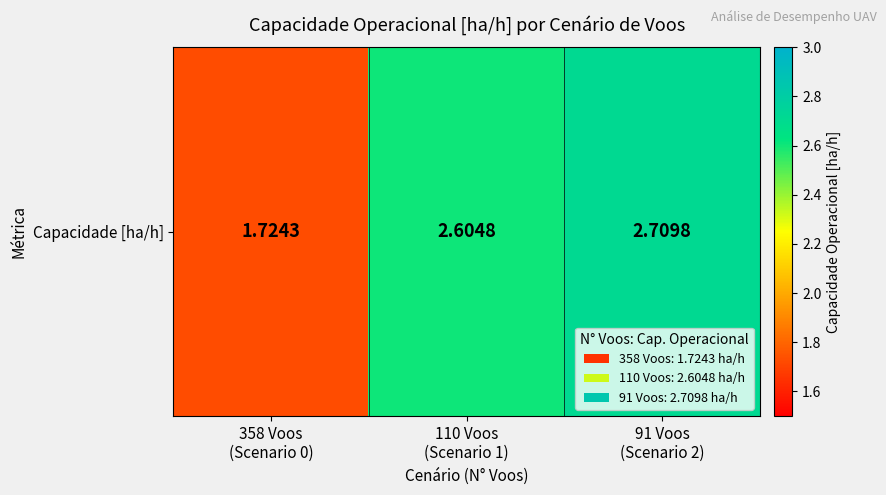

Rank the categories by value from highest to lowest.

91 Voos
(Scenario 2), 110 Voos
(Scenario 1), 358 Voos
(Scenario 0)